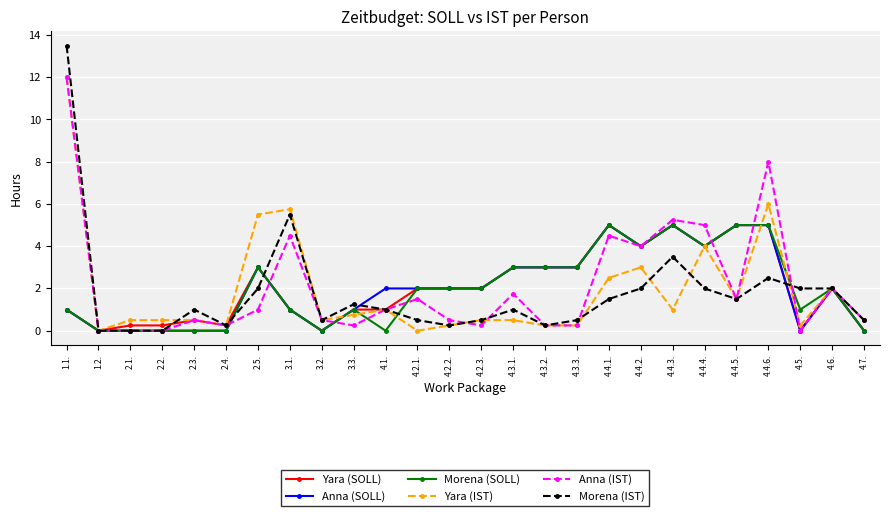

True or false: Morena (SOLL) has more than 0 points higher than both neighbors.

True